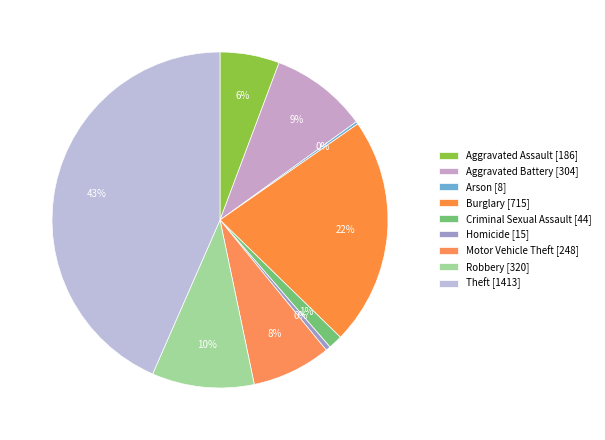

To the nearest percent, what is the combined percentage of Burglary and Aggravated Assault?

28%